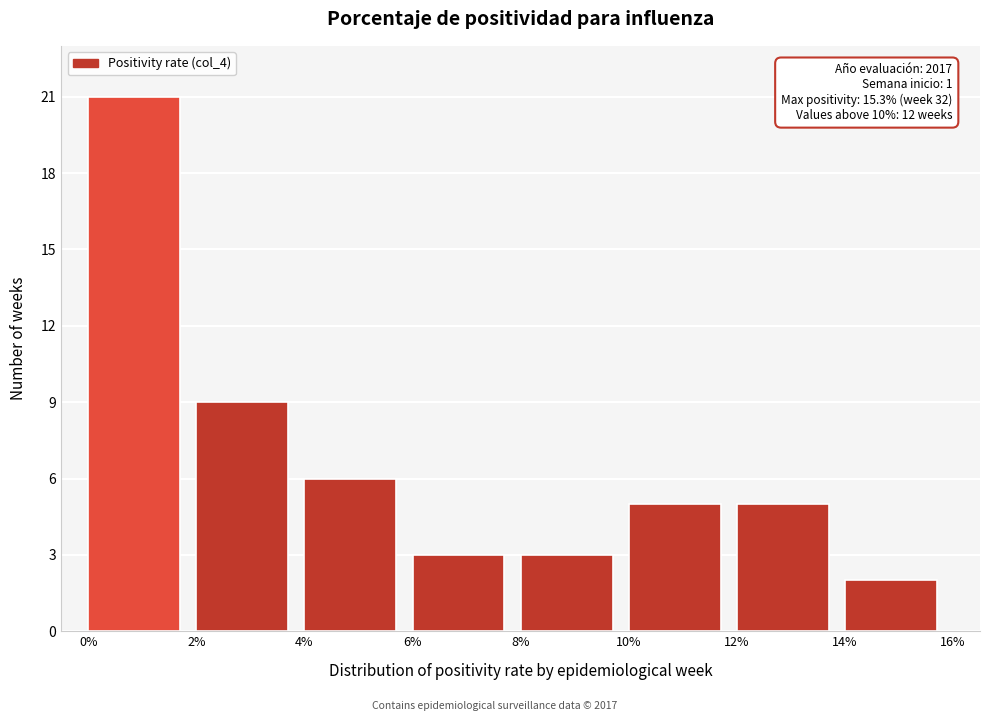

Reading left to right, list all the values displayed in this chart.

21	9	6	3	3	5	5	2